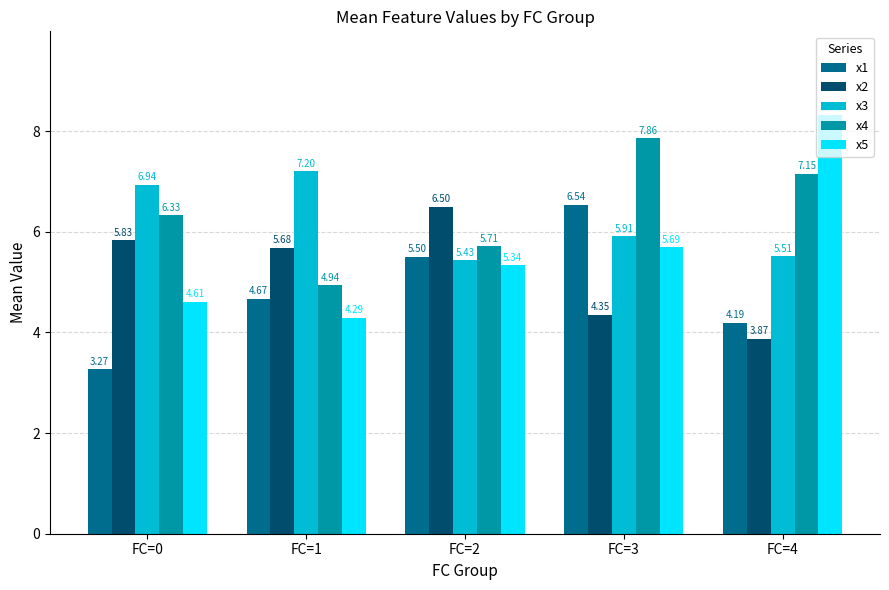

Which category has the lowest value across all series?

FC=0